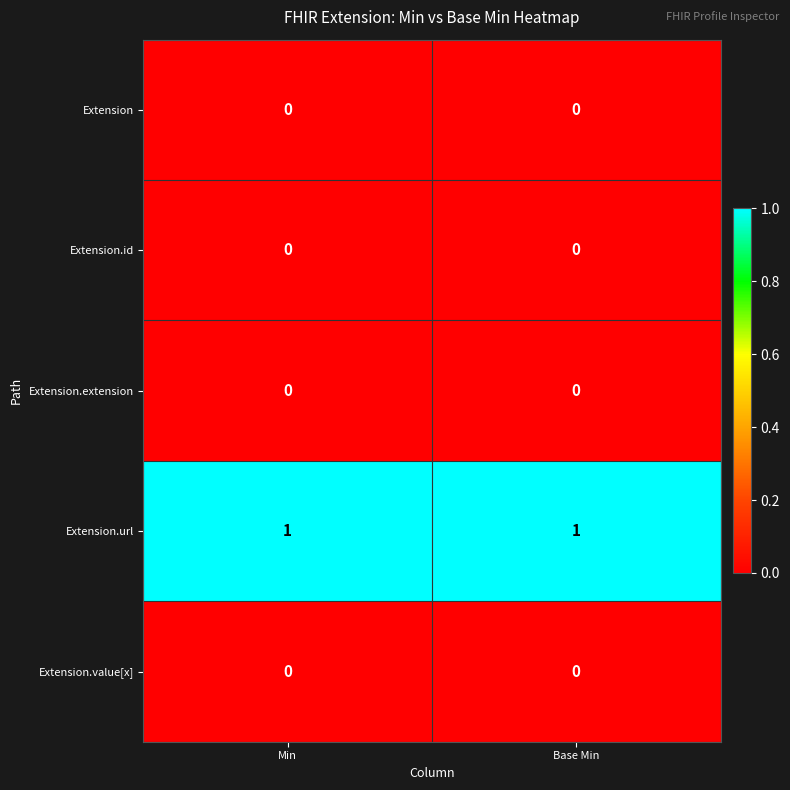

At how many categories does at least one series exceed 0?

2